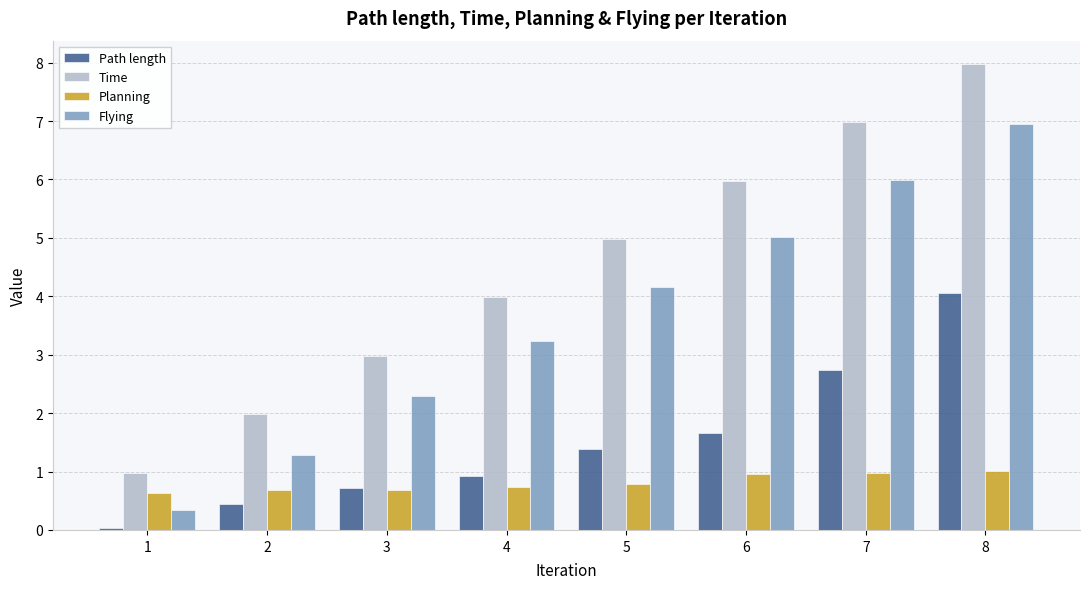

List the series in order of their peak value, lowest first.

Planning, Path length, Flying, Time